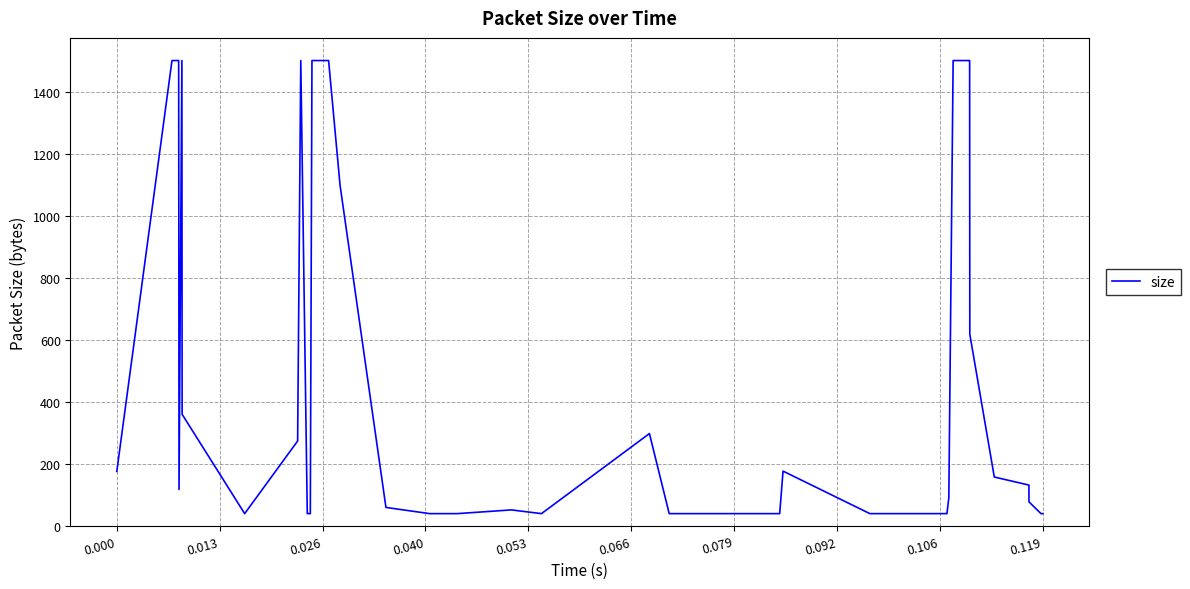

How many categories are shown in the chart?

40